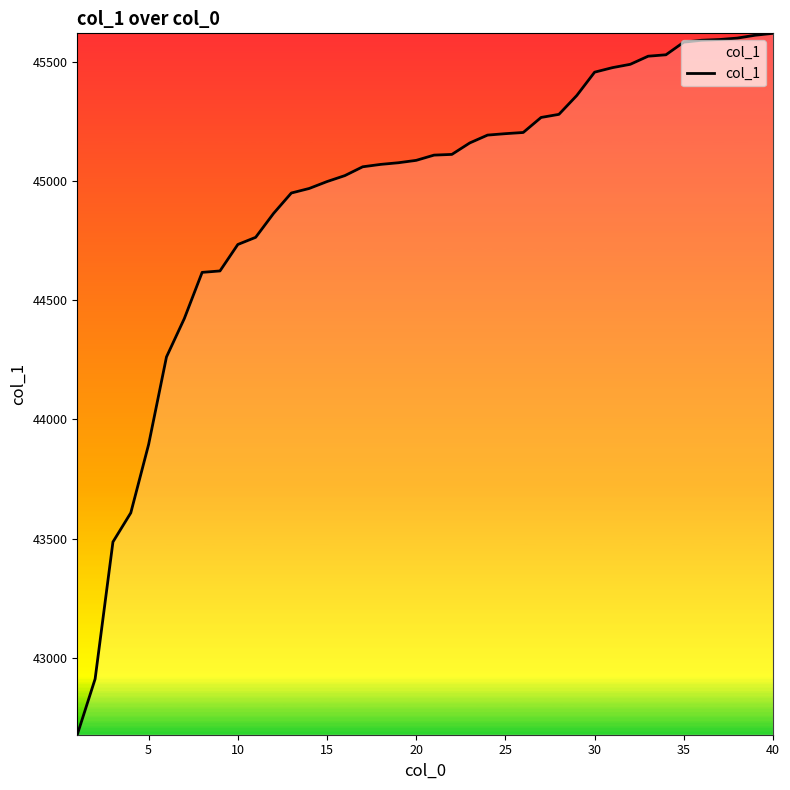

What is the minimum value shown in the chart?

42677